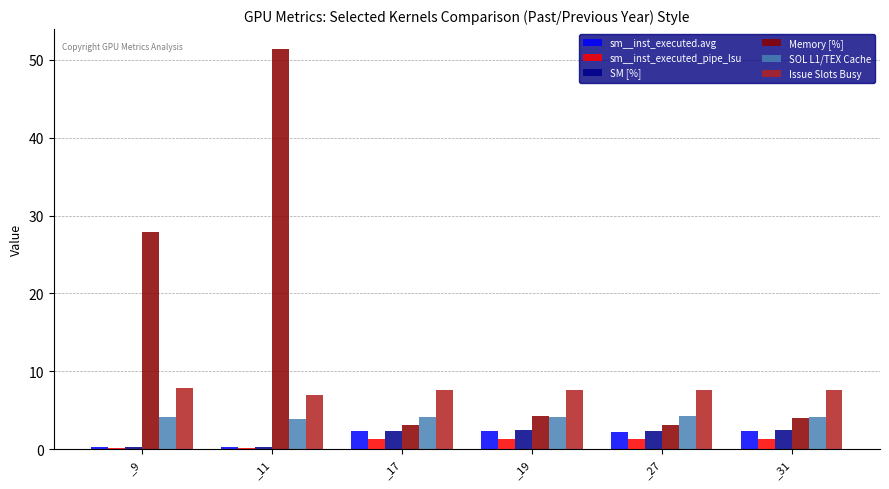

What is the greatest value displayed?

51.4